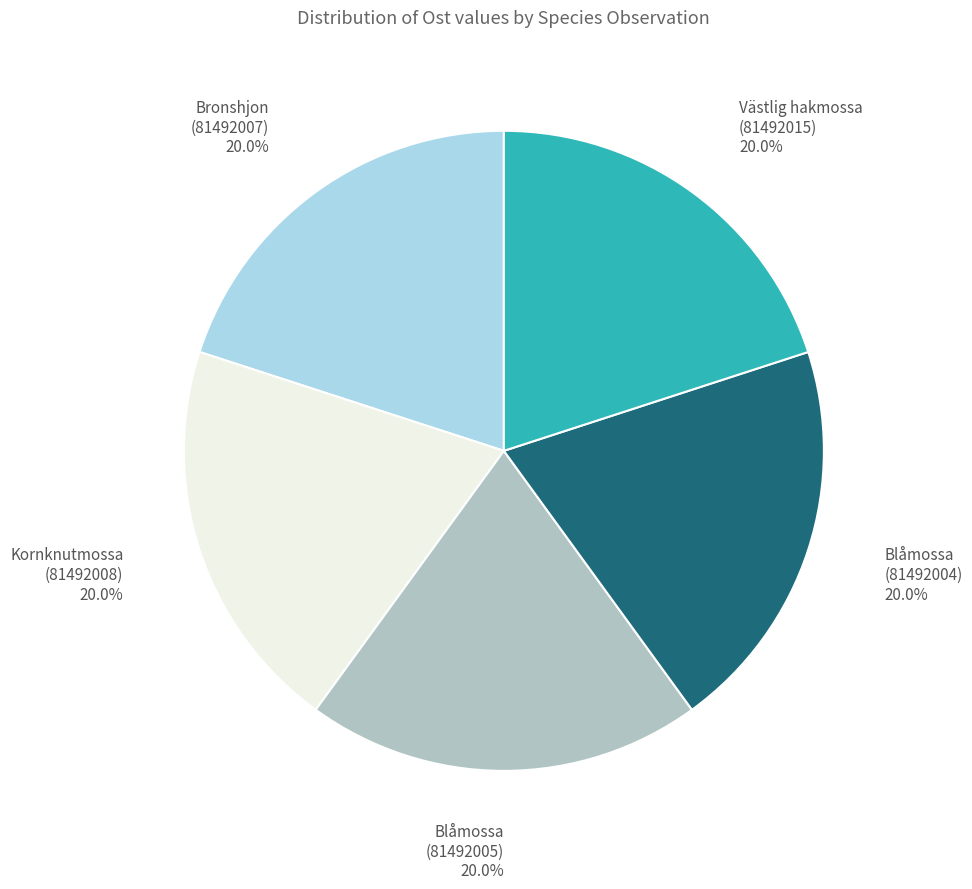

What is the ratio of the value at Blåmossa (81492005) to the value at Bronshjon (81492007)?

1.0